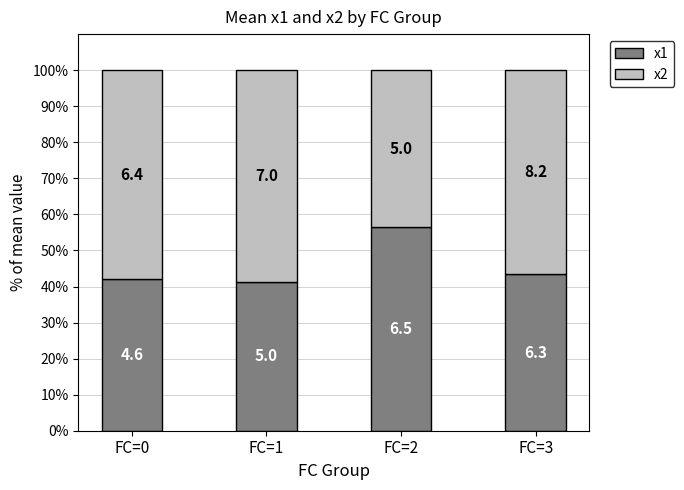

At which label does x2 first exceed 57?

FC=0